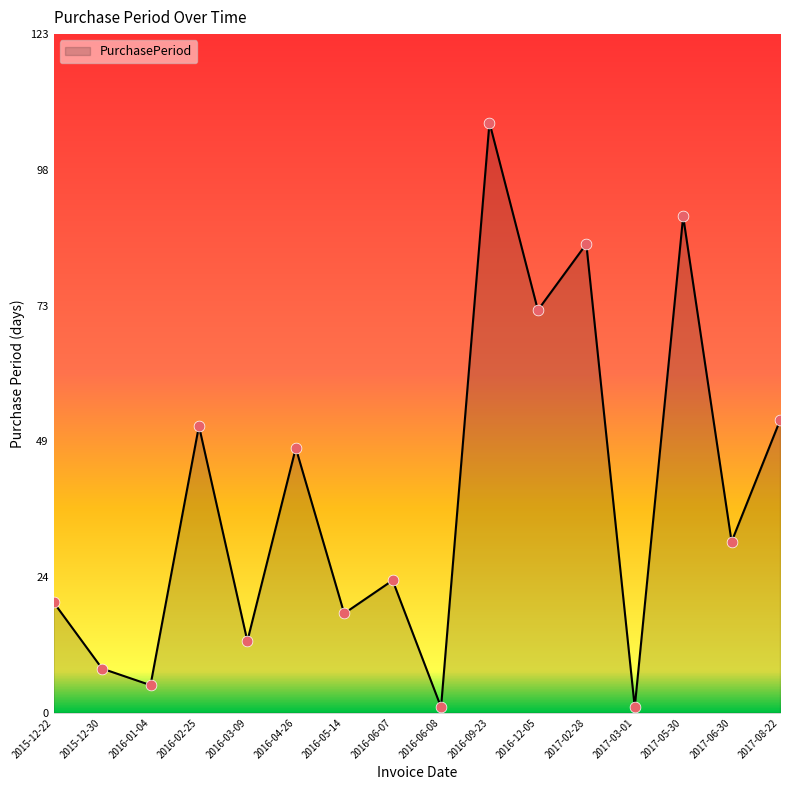

Between 2017-05-30 and 2016-02-25, which is larger?

2017-05-30